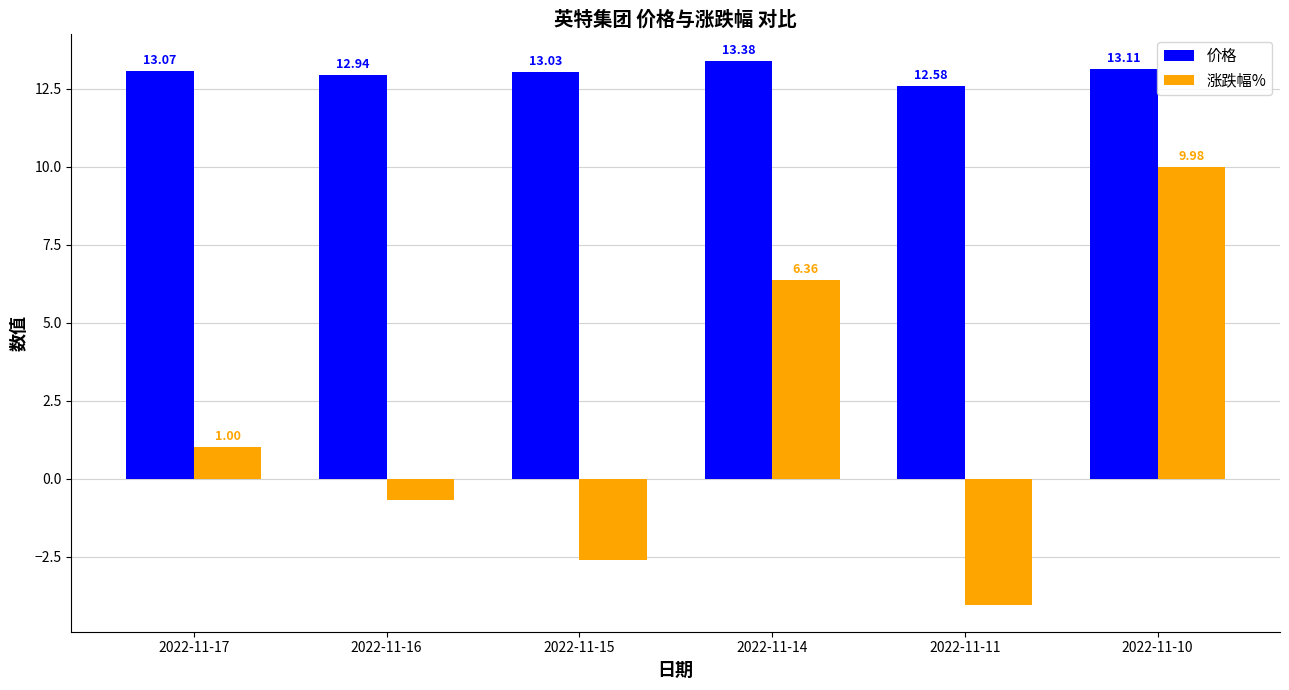

At which category is the sum across all series the highest?

2022-11-10